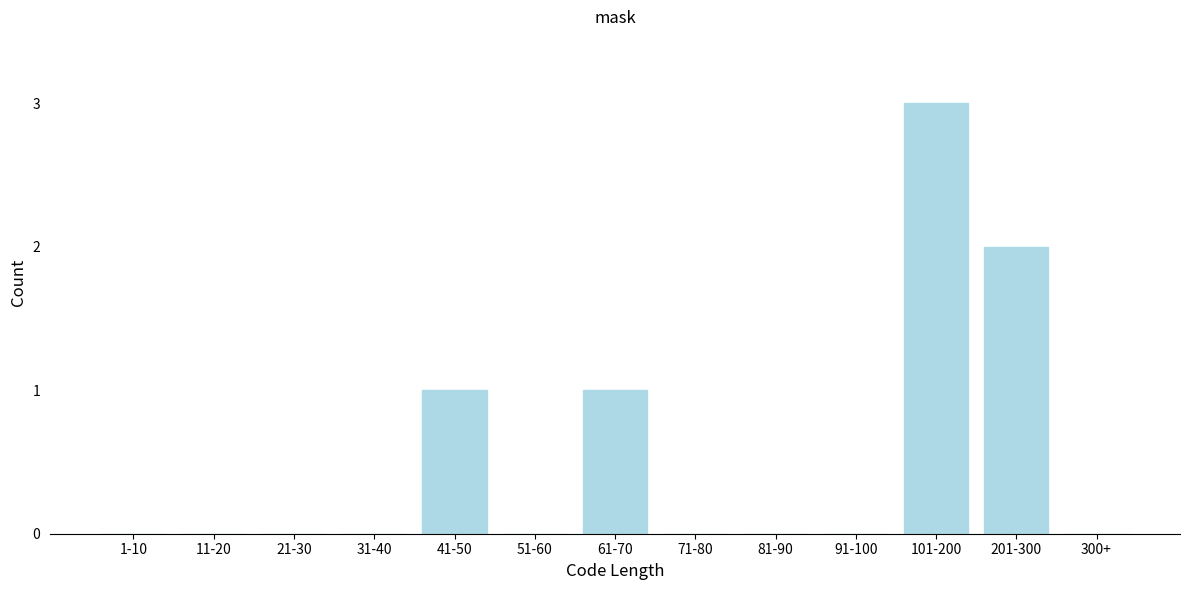

Reading left to right, what are all the values shown in this chart?

1-10=0	11-20=0	21-30=0	31-40=0	41-50=1	51-60=0	61-70=1	71-80=0	81-90=0	91-100=0	101-200=3	201-300=2	300+=0